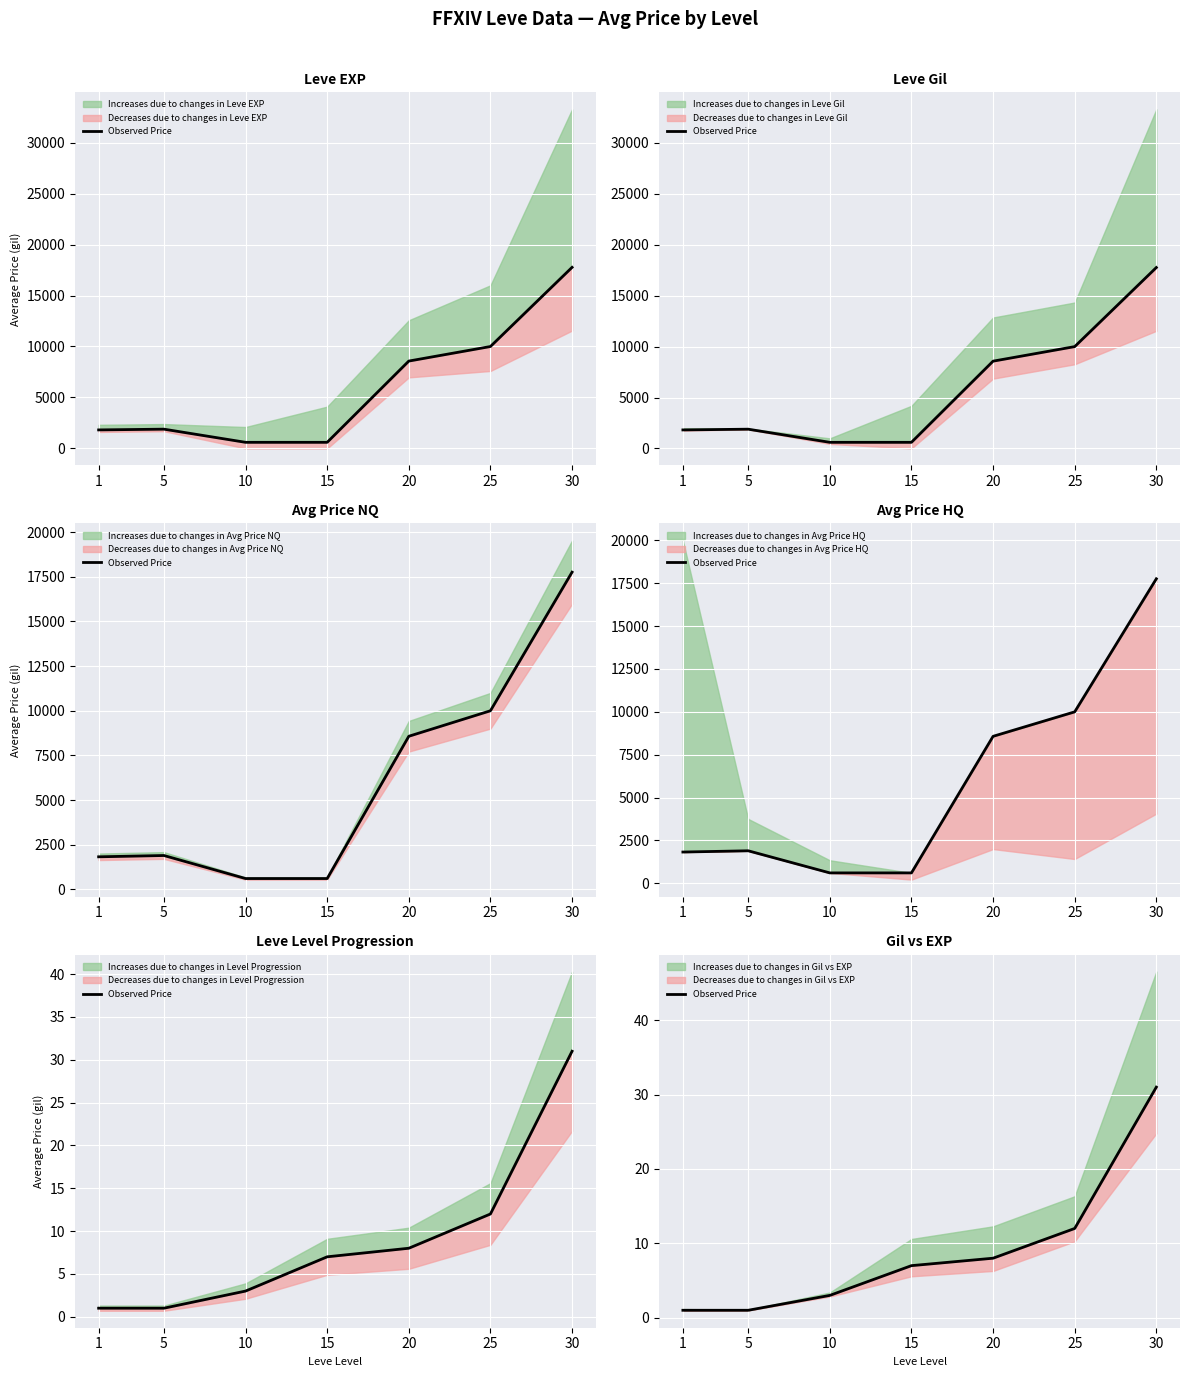

Read the value at 20, to the nearest 5.

10